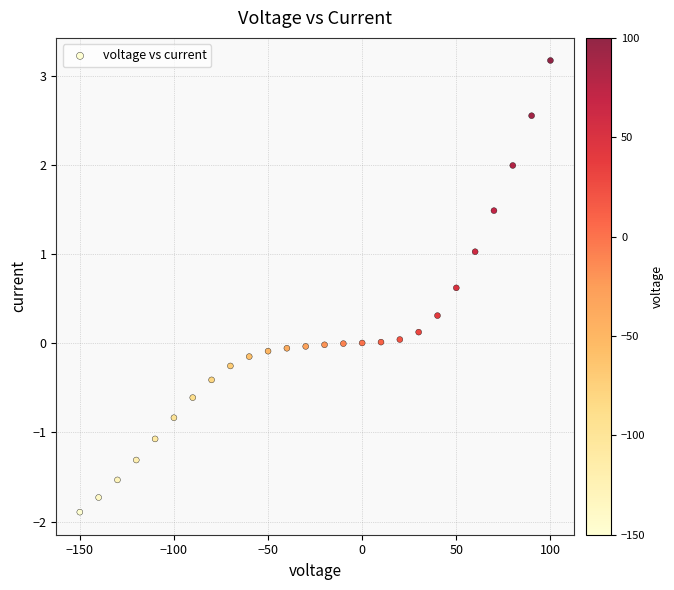

What is the range of X values (max minus min)?

250.0